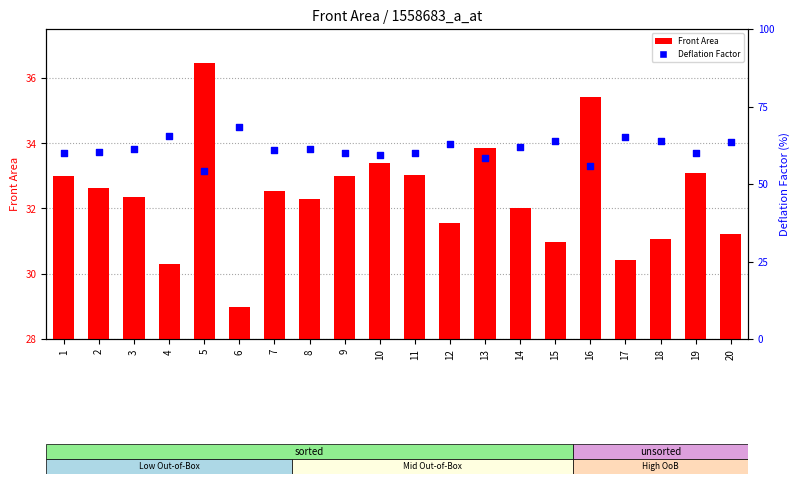

At which category is the sum across all series the highest?

6